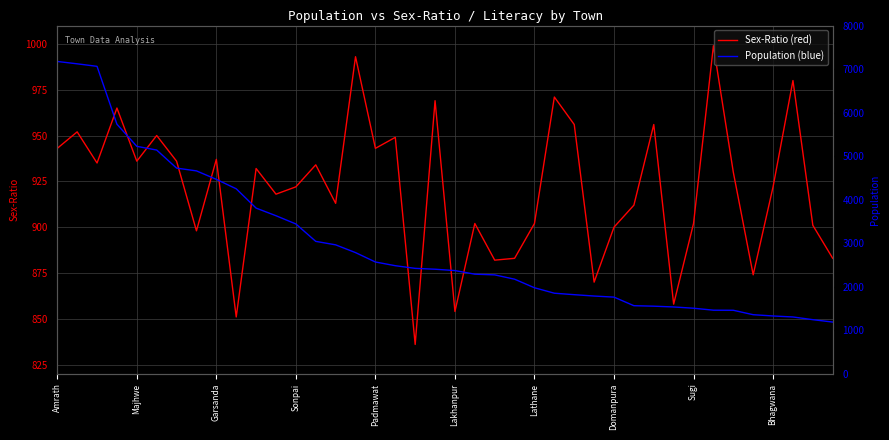

How many lines are shown in the chart?

2